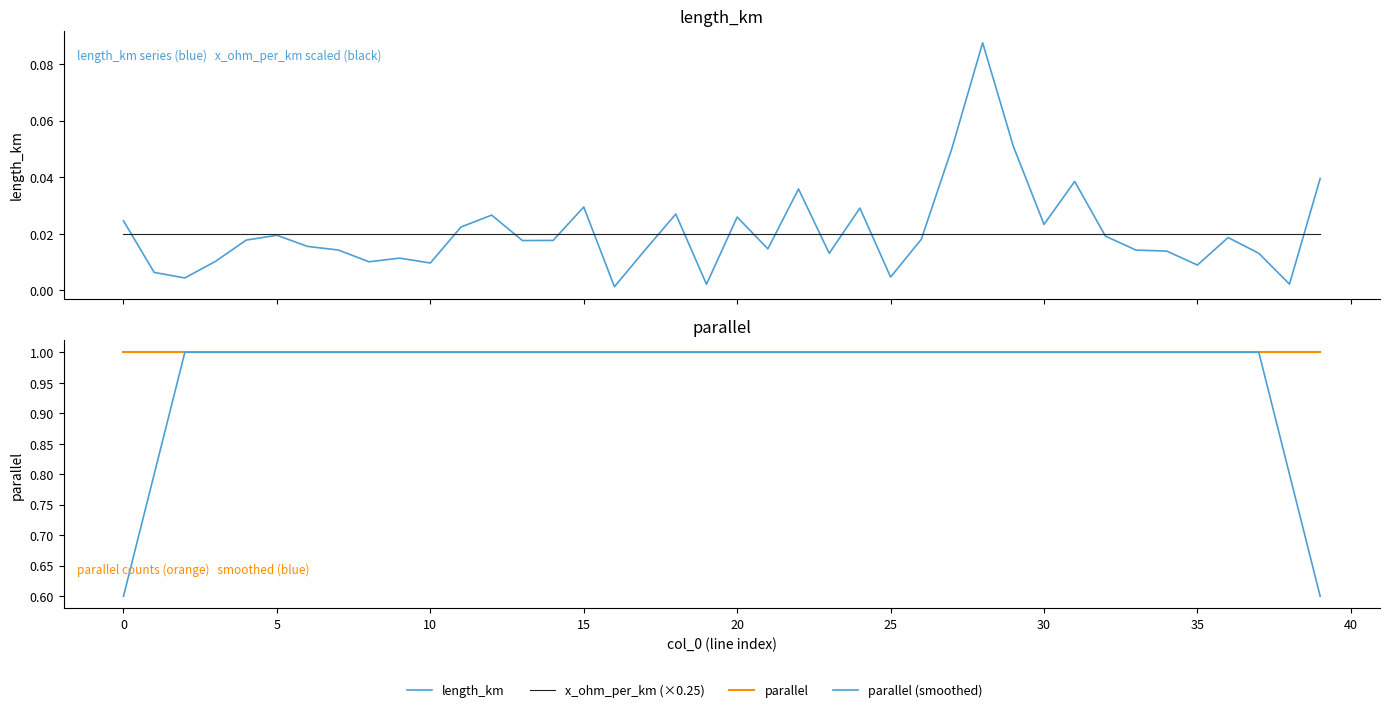

Is it true that x_ohm_per_km (×0.25) equals 0.0 at 38?

False